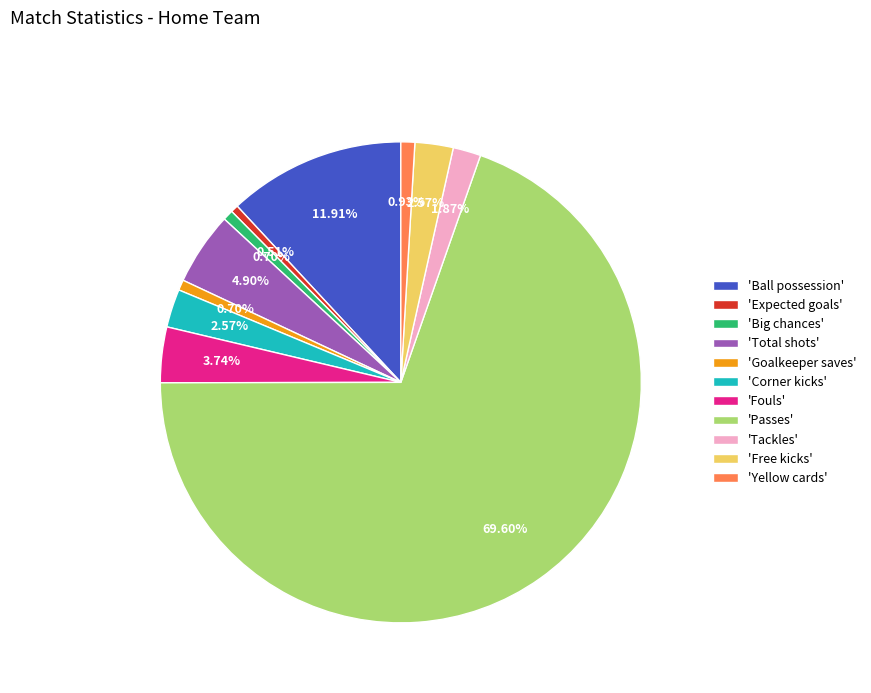

What is the largest slice in the pie chart?

'Passes'